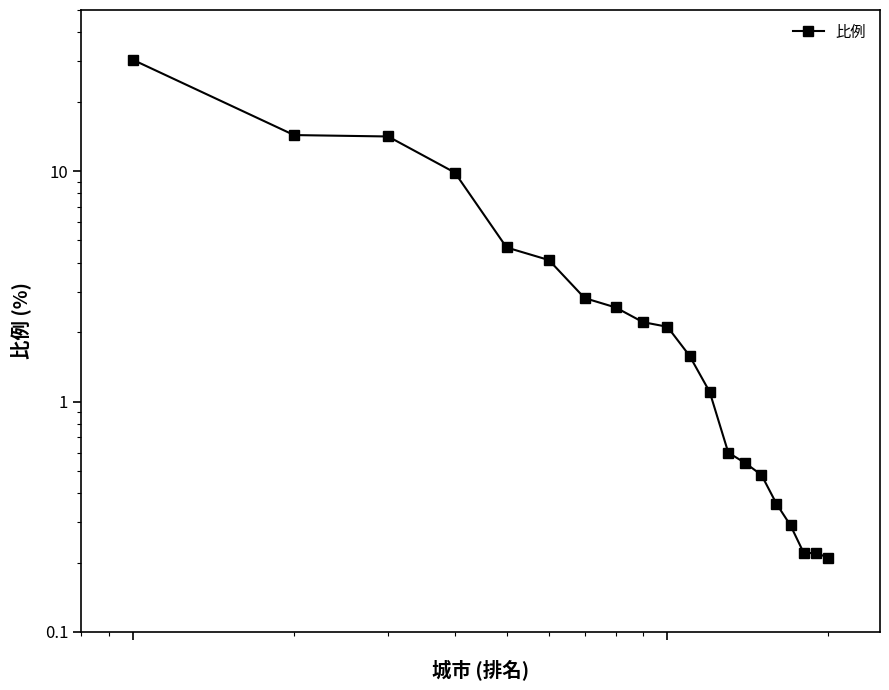

What is the value of the 16th point from the left?

0.4